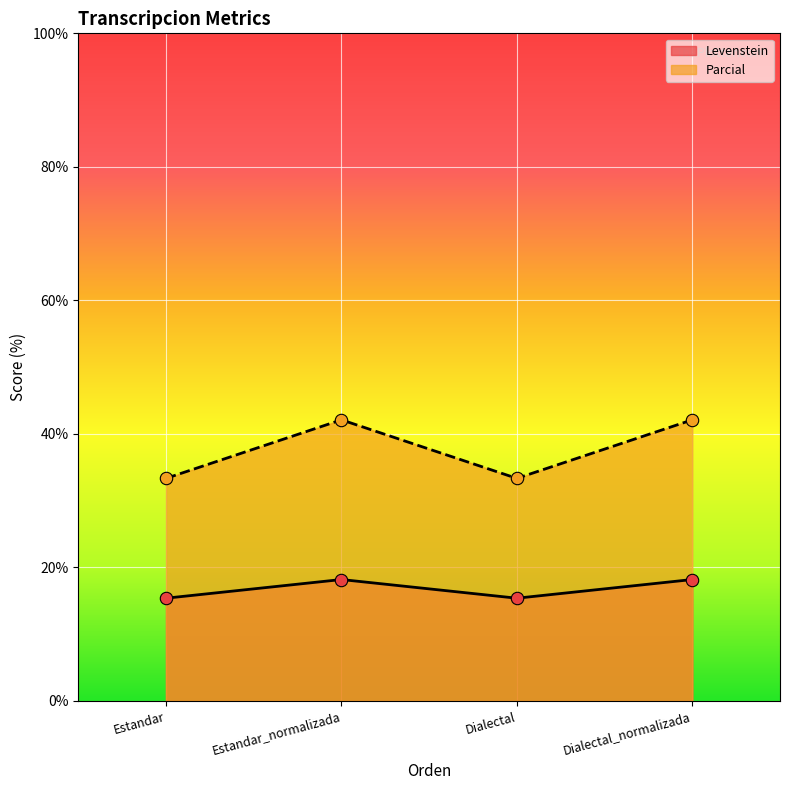

At how many categories does at least one series exceed 30?

4